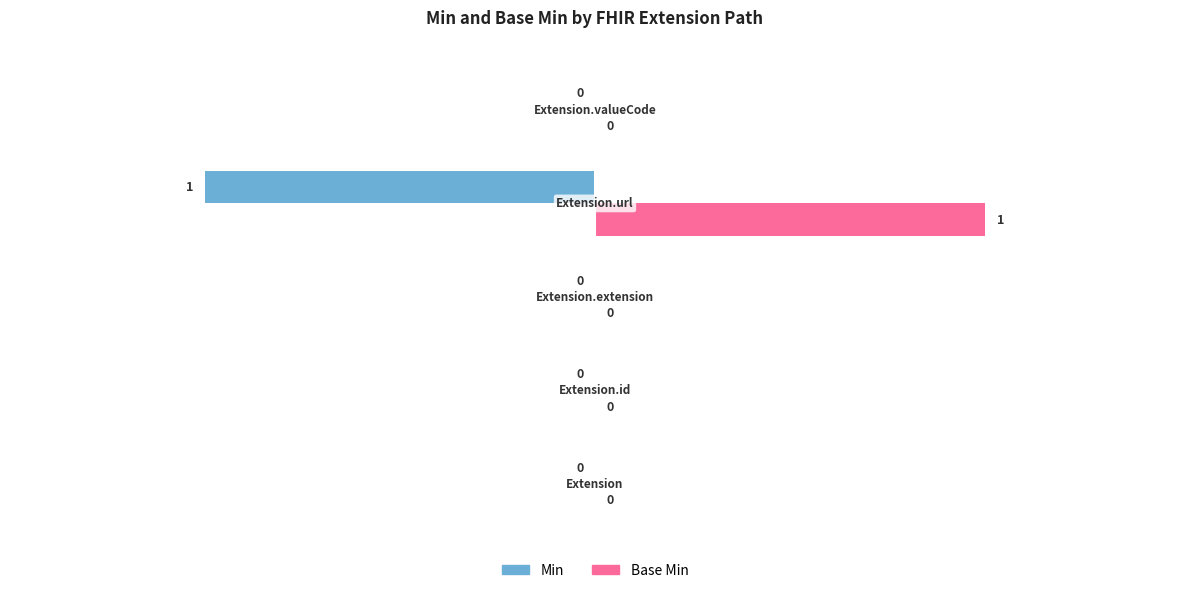

Which series has the largest total across all categories?

Base Min